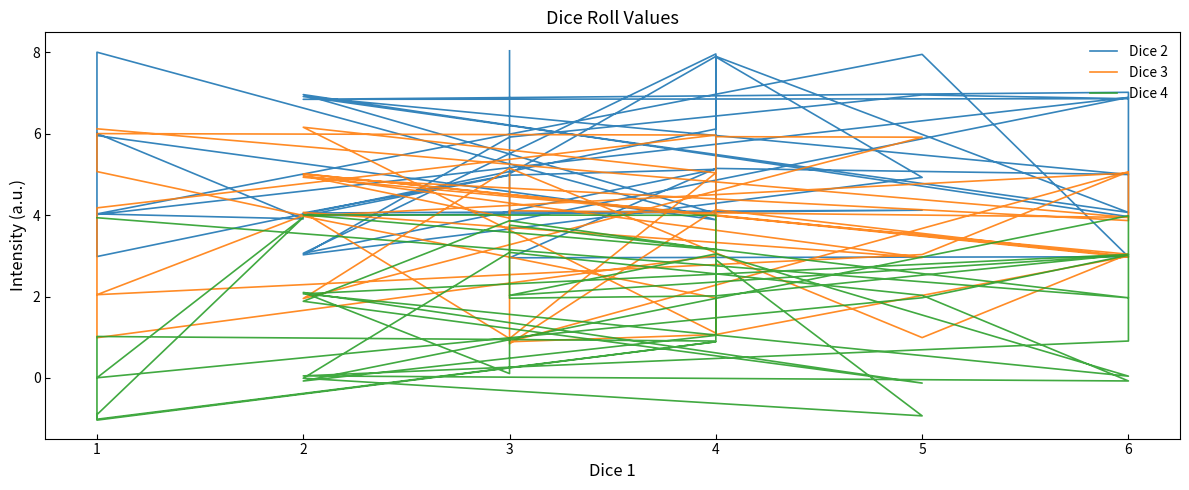

List the series in order of their peak value, highest first.

Dice 2, Dice 3, Dice 4